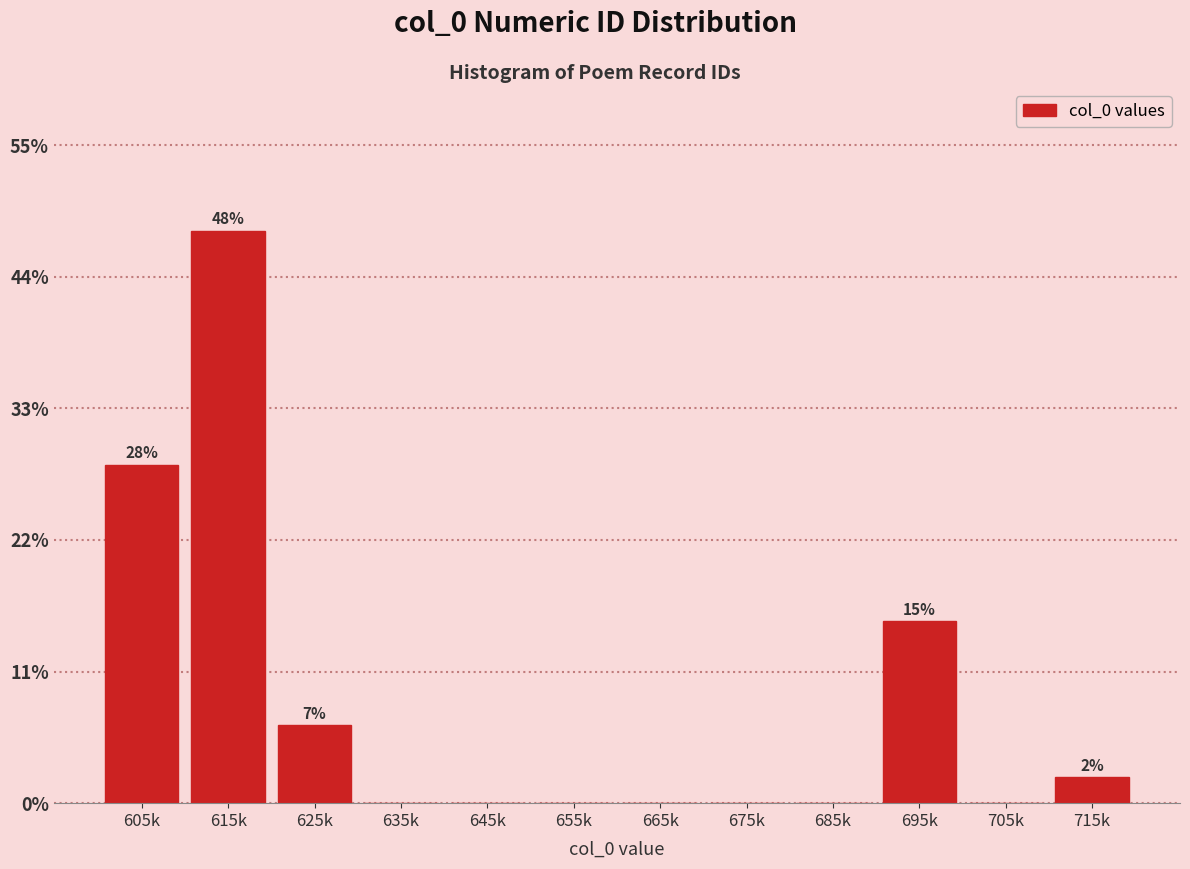

Reading left to right, what are all the values shown in this chart?

605k=28.3	615k=47.8	625k=6.5	635k=0.0	645k=0.0	655k=0.0	665k=0.0	675k=0.0	685k=0.0	695k=15.2	705k=0.0	715k=2.2